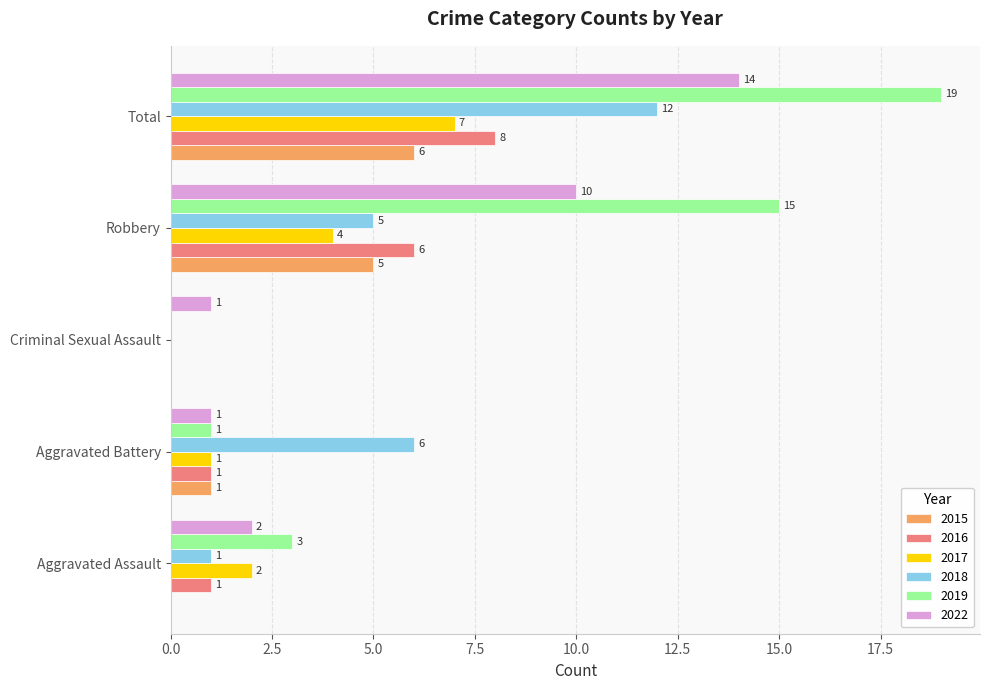

Between Criminal Sexual Assault and Robbery, which series saw the biggest shift?

2019